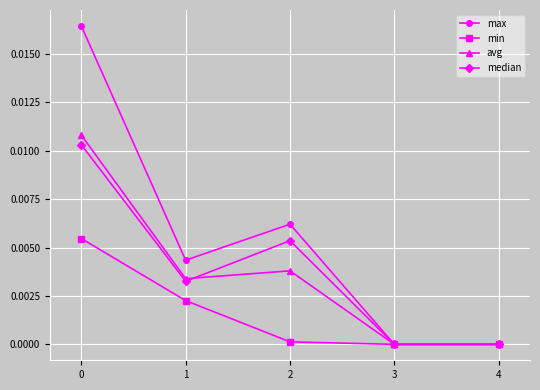

The value of median at 3 is 0.0. True or false?

True